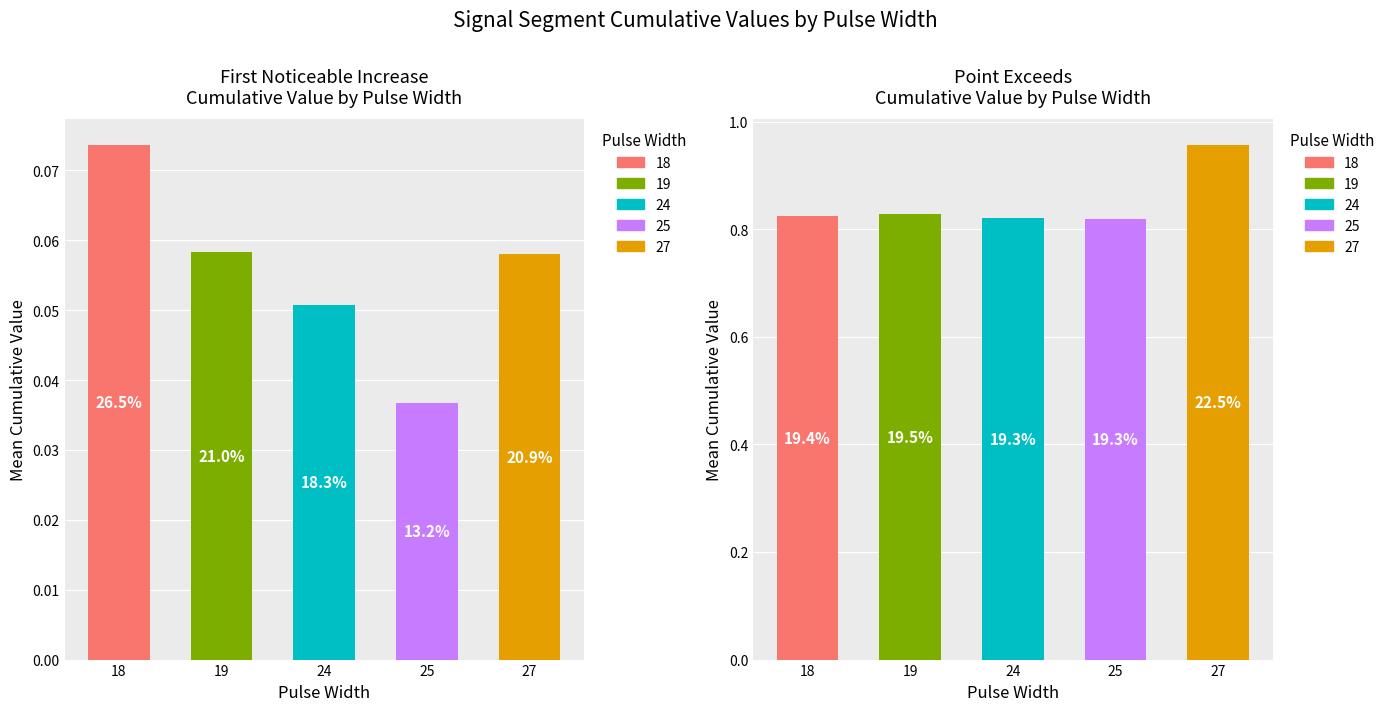

What is the greatest value displayed?

1.0